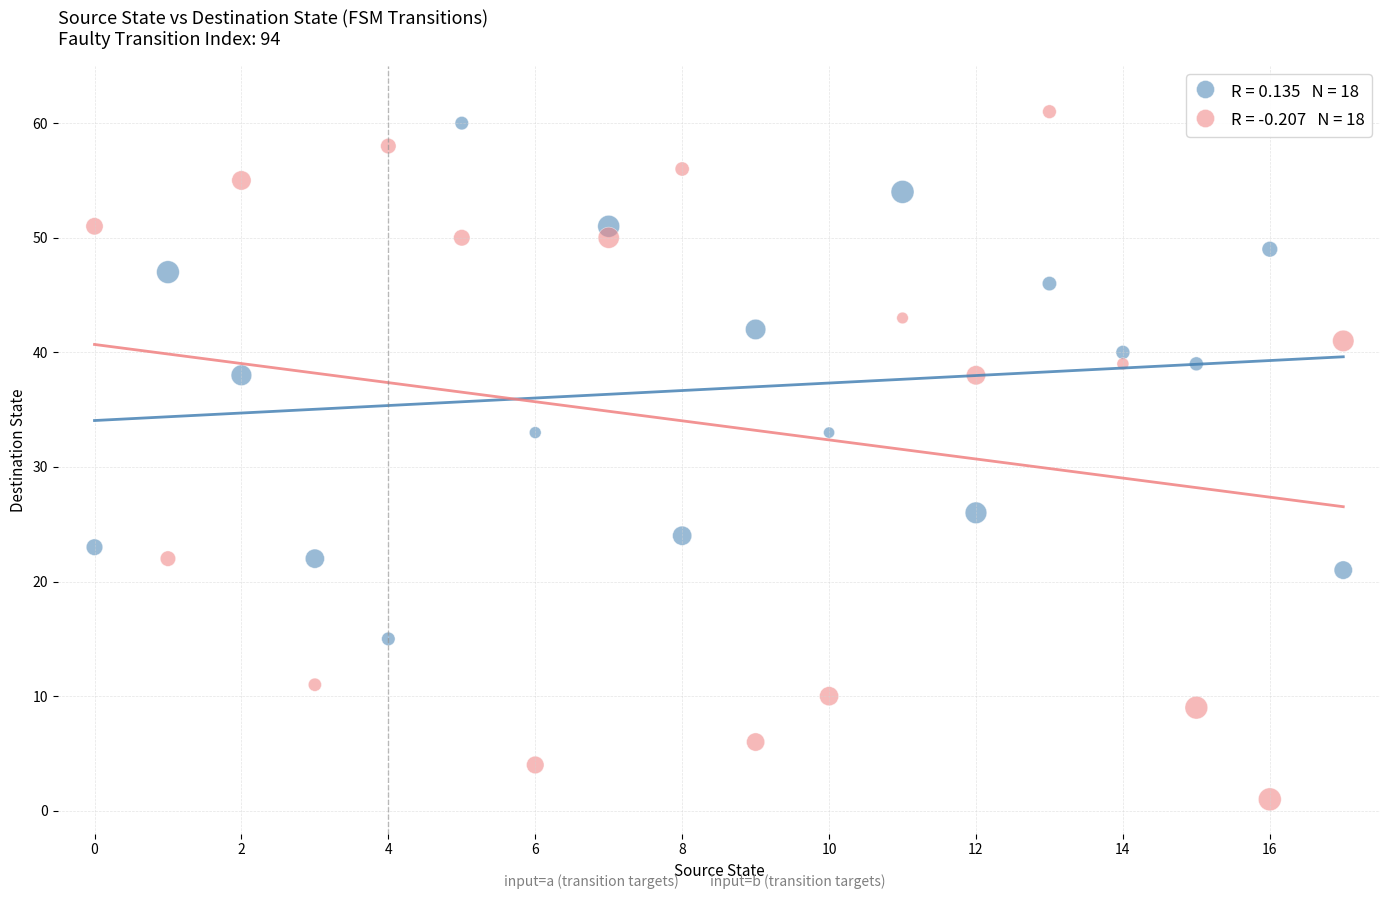

Across all data points, what is the range of Y values (max minus min)?

60